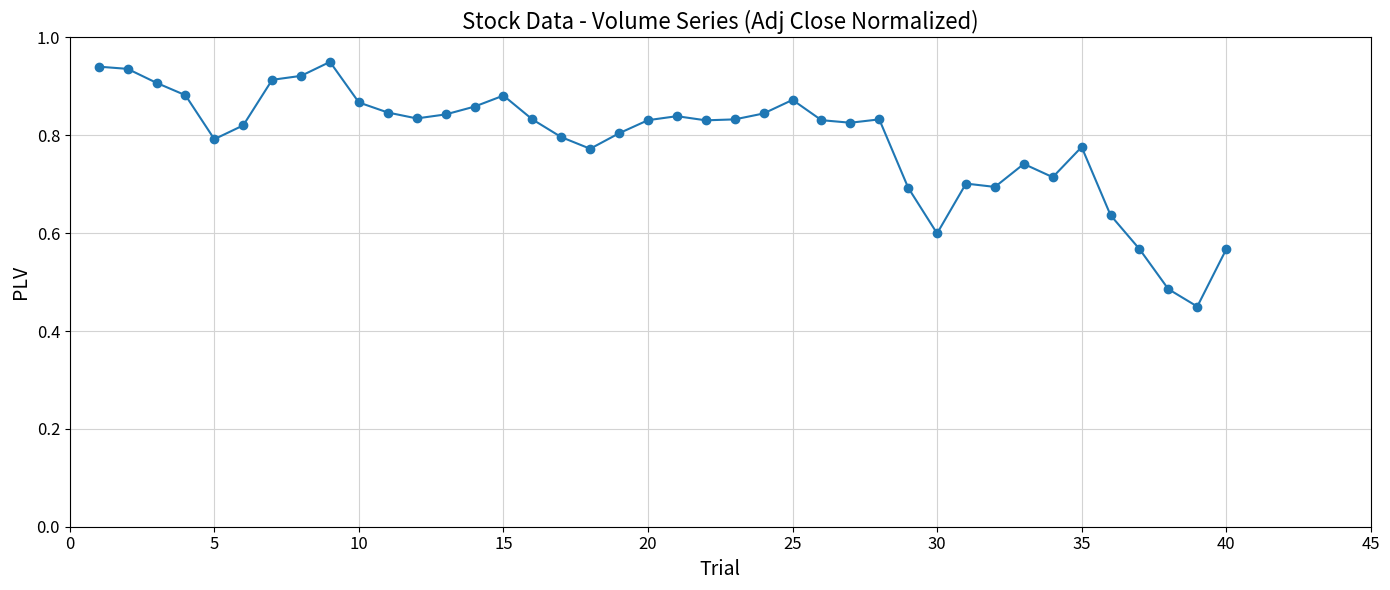

What is the sum of all values?

31.6